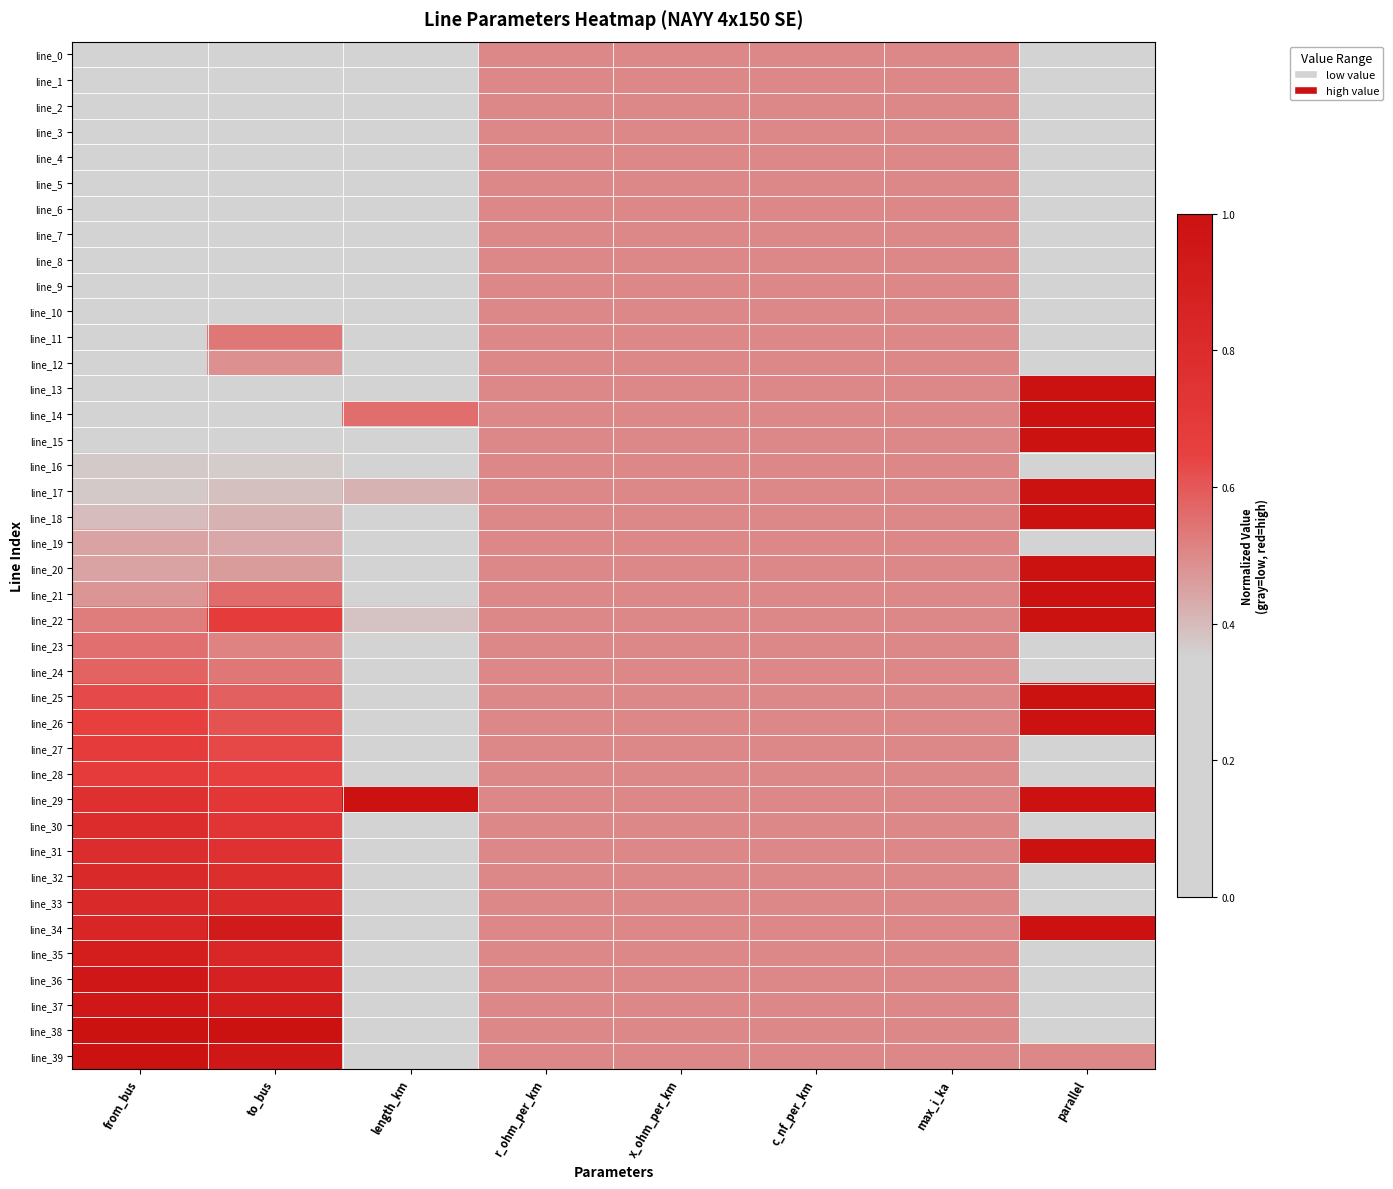

Reading right to left, extract all data points from this chart.

line_0: parallel=0.0	max_i_ka=0.5	c_nf_per_km=0.5	x_ohm_per_km=0.5	r_ohm_per_km=0.5	length_km=0.0	to_bus=0.0	from_bus=0.0
line_1: parallel=0.0	max_i_ka=0.5	c_nf_per_km=0.5	x_ohm_per_km=0.5	r_ohm_per_km=0.5	length_km=0.1	to_bus=0.0	from_bus=0.0
line_2: parallel=0.0	max_i_ka=0.5	c_nf_per_km=0.5	x_ohm_per_km=0.5	r_ohm_per_km=0.5	length_km=0.2	to_bus=0.1	from_bus=0.1
line_3: parallel=0.0	max_i_ka=0.5	c_nf_per_km=0.5	x_ohm_per_km=0.5	r_ohm_per_km=0.5	length_km=0.0	to_bus=0.1	from_bus=0.1
line_4: parallel=0.0	max_i_ka=0.5	c_nf_per_km=0.5	x_ohm_per_km=0.5	r_ohm_per_km=0.5	length_km=0.1	to_bus=0.1	from_bus=0.1
line_5: parallel=0.0	max_i_ka=0.5	c_nf_per_km=0.5	x_ohm_per_km=0.5	r_ohm_per_km=0.5	length_km=0.1	to_bus=0.1	from_bus=0.1
line_6: parallel=0.0	max_i_ka=0.5	c_nf_per_km=0.5	x_ohm_per_km=0.5	r_ohm_per_km=0.5	length_km=0.2	to_bus=0.2	from_bus=0.1
line_7: parallel=0.0	max_i_ka=0.5	c_nf_per_km=0.5	x_ohm_per_km=0.5	r_ohm_per_km=0.5	length_km=0.0	to_bus=0.2	from_bus=0.2
line_8: parallel=0.0	max_i_ka=0.5	c_nf_per_km=0.5	x_ohm_per_km=0.5	r_ohm_per_km=0.5	length_km=0.1	to_bus=0.2	from_bus=0.2
line_9: parallel=0.0	max_i_ka=0.5	c_nf_per_km=0.5	x_ohm_per_km=0.5	r_ohm_per_km=0.5	length_km=0.1	to_bus=0.2	from_bus=0.2
line_10: parallel=0.0	max_i_ka=0.5	c_nf_per_km=0.5	x_ohm_per_km=0.5	r_ohm_per_km=0.5	length_km=0.0	to_bus=0.3	from_bus=0.2
line_11: parallel=0.0	max_i_ka=0.5	c_nf_per_km=0.5	x_ohm_per_km=0.5	r_ohm_per_km=0.5	length_km=0.1	to_bus=0.5	from_bus=0.3
line_12: parallel=0.0	max_i_ka=0.5	c_nf_per_km=0.5	x_ohm_per_km=0.5	r_ohm_per_km=0.5	length_km=0.2	to_bus=0.5	from_bus=0.3
line_13: parallel=1.0	max_i_ka=0.5	c_nf_per_km=0.5	x_ohm_per_km=0.5	r_ohm_per_km=0.5	length_km=0.1	to_bus=0.3	from_bus=0.3
line_14: parallel=1.0	max_i_ka=0.5	c_nf_per_km=0.5	x_ohm_per_km=0.5	r_ohm_per_km=0.5	length_km=0.6	to_bus=0.3	from_bus=0.3
line_15: parallel=1.0	max_i_ka=0.5	c_nf_per_km=0.5	x_ohm_per_km=0.5	r_ohm_per_km=0.5	length_km=0.0	to_bus=0.3	from_bus=0.3
line_16: parallel=0.0	max_i_ka=0.5	c_nf_per_km=0.5	x_ohm_per_km=0.5	r_ohm_per_km=0.5	length_km=0.2	to_bus=0.4	from_bus=0.4
line_17: parallel=1.0	max_i_ka=0.5	c_nf_per_km=0.5	x_ohm_per_km=0.5	r_ohm_per_km=0.5	length_km=0.4	to_bus=0.4	from_bus=0.4
line_18: parallel=1.0	max_i_ka=0.5	c_nf_per_km=0.5	x_ohm_per_km=0.5	r_ohm_per_km=0.5	length_km=0.1	to_bus=0.4	from_bus=0.4
line_19: parallel=0.0	max_i_ka=0.5	c_nf_per_km=0.5	x_ohm_per_km=0.5	r_ohm_per_km=0.5	length_km=0.2	to_bus=0.4	from_bus=0.4
line_20: parallel=1.0	max_i_ka=0.5	c_nf_per_km=0.5	x_ohm_per_km=0.5	r_ohm_per_km=0.5	length_km=0.1	to_bus=0.5	from_bus=0.4
line_21: parallel=1.0	max_i_ka=0.5	c_nf_per_km=0.5	x_ohm_per_km=0.5	r_ohm_per_km=0.5	length_km=0.0	to_bus=0.6	from_bus=0.5
line_22: parallel=1.0	max_i_ka=0.5	c_nf_per_km=0.5	x_ohm_per_km=0.5	r_ohm_per_km=0.5	length_km=0.4	to_bus=0.7	from_bus=0.5
line_23: parallel=0.0	max_i_ka=0.5	c_nf_per_km=0.5	x_ohm_per_km=0.5	r_ohm_per_km=0.5	length_km=0.2	to_bus=0.5	from_bus=0.6
line_24: parallel=0.0	max_i_ka=0.5	c_nf_per_km=0.5	x_ohm_per_km=0.5	r_ohm_per_km=0.5	length_km=0.2	to_bus=0.5	from_bus=0.6
line_25: parallel=1.0	max_i_ka=0.5	c_nf_per_km=0.5	x_ohm_per_km=0.5	r_ohm_per_km=0.5	length_km=0.0	to_bus=0.6	from_bus=0.6
line_26: parallel=1.0	max_i_ka=0.5	c_nf_per_km=0.5	x_ohm_per_km=0.5	r_ohm_per_km=0.5	length_km=0.1	to_bus=0.6	from_bus=0.7
line_27: parallel=0.0	max_i_ka=0.5	c_nf_per_km=0.5	x_ohm_per_km=0.5	r_ohm_per_km=0.5	length_km=0.2	to_bus=0.6	from_bus=0.7
line_28: parallel=0.0	max_i_ka=0.5	c_nf_per_km=0.5	x_ohm_per_km=0.5	r_ohm_per_km=0.5	length_km=0.2	to_bus=0.7	from_bus=0.7
line_29: parallel=1.0	max_i_ka=0.5	c_nf_per_km=0.5	x_ohm_per_km=0.5	r_ohm_per_km=0.5	length_km=1.0	to_bus=0.7	from_bus=0.8
line_30: parallel=0.0	max_i_ka=0.5	c_nf_per_km=0.5	x_ohm_per_km=0.5	r_ohm_per_km=0.5	length_km=0.1	to_bus=0.7	from_bus=0.8
line_31: parallel=1.0	max_i_ka=0.5	c_nf_per_km=0.5	x_ohm_per_km=0.5	r_ohm_per_km=0.5	length_km=0.2	to_bus=0.8	from_bus=0.8
line_32: parallel=0.0	max_i_ka=0.5	c_nf_per_km=0.5	x_ohm_per_km=0.5	r_ohm_per_km=0.5	length_km=0.0	to_bus=0.8	from_bus=0.8
line_33: parallel=0.0	max_i_ka=0.5	c_nf_per_km=0.5	x_ohm_per_km=0.5	r_ohm_per_km=0.5	length_km=0.1	to_bus=0.8	from_bus=0.8
line_34: parallel=1.0	max_i_ka=0.5	c_nf_per_km=0.5	x_ohm_per_km=0.5	r_ohm_per_km=0.5	length_km=0.0	to_bus=0.9	from_bus=0.8
line_35: parallel=0.0	max_i_ka=0.5	c_nf_per_km=0.5	x_ohm_per_km=0.5	r_ohm_per_km=0.5	length_km=0.0	to_bus=0.8	from_bus=0.9
line_36: parallel=0.0	max_i_ka=0.5	c_nf_per_km=0.5	x_ohm_per_km=0.5	r_ohm_per_km=0.5	length_km=0.0	to_bus=0.9	from_bus=0.9
line_37: parallel=0.0	max_i_ka=0.5	c_nf_per_km=0.5	x_ohm_per_km=0.5	r_ohm_per_km=0.5	length_km=0.1	to_bus=0.9	from_bus=0.9
line_38: parallel=0.0	max_i_ka=0.5	c_nf_per_km=0.5	x_ohm_per_km=0.5	r_ohm_per_km=0.5	length_km=0.0	to_bus=1.0	from_bus=1.0
line_39: parallel=0.5	max_i_ka=0.5	c_nf_per_km=0.5	x_ohm_per_km=0.5	r_ohm_per_km=0.5	length_km=0.1	to_bus=1.0	from_bus=1.0